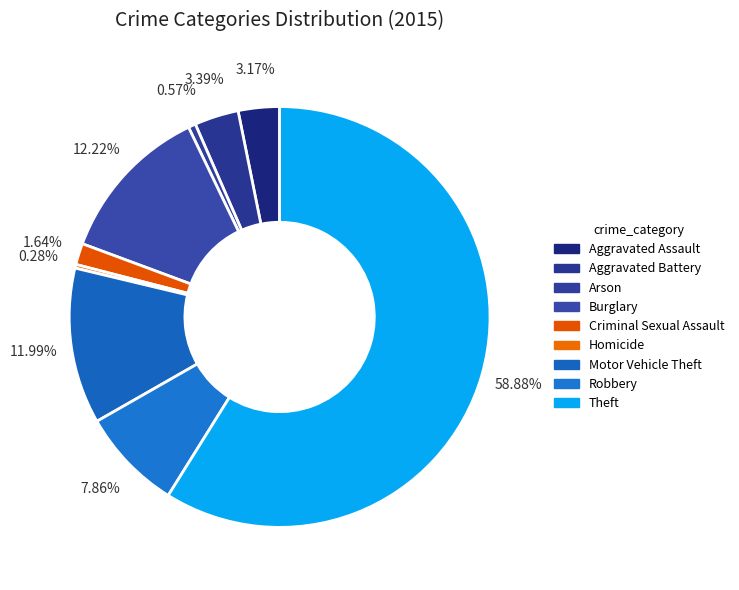

To the nearest percent, what portion does Arson represent?

1%